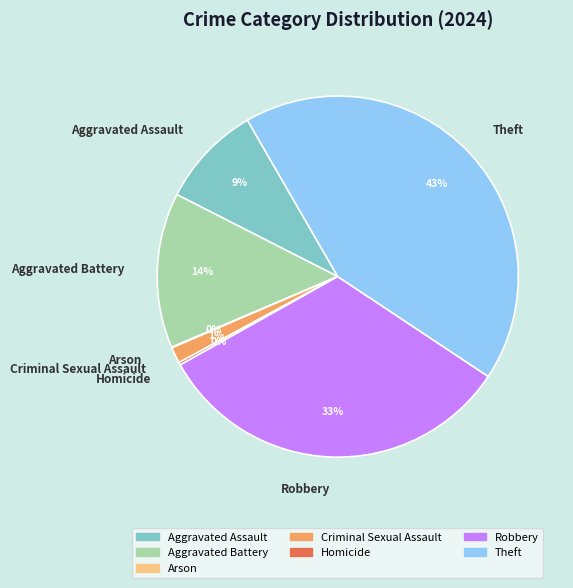

Which has a higher value, Robbery or Criminal Sexual Assault?

Robbery